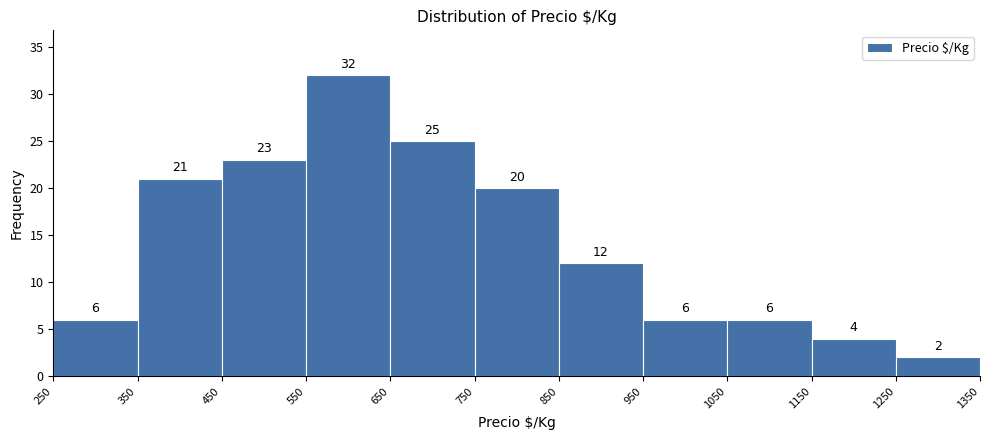

Reading left to right, list every bar in this chart as the range it spans on the x-axis followed by its height.

250 to 350: 6
350 to 450: 21
450 to 550: 23
550 to 650: 32
650 to 750: 25
750 to 850: 20
850 to 950: 12
950 to 1050: 6
1050 to 1150: 6
1150 to 1250: 4
1250 to 1350: 2